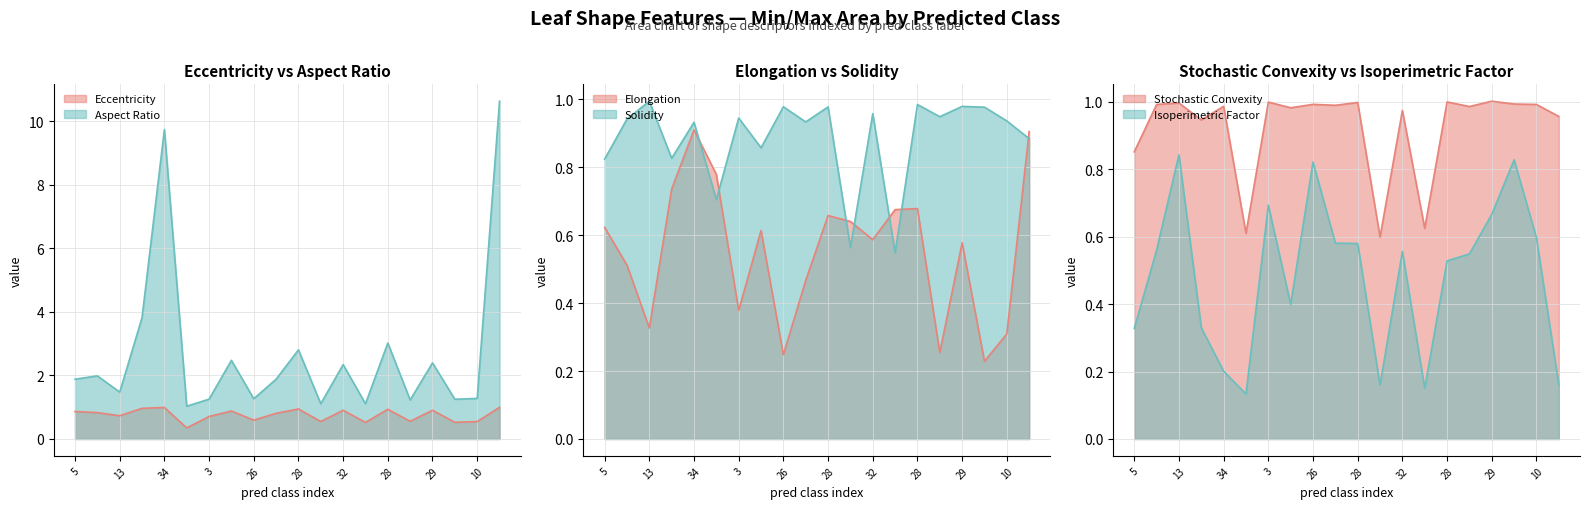

How many lines are shown in the chart?

6